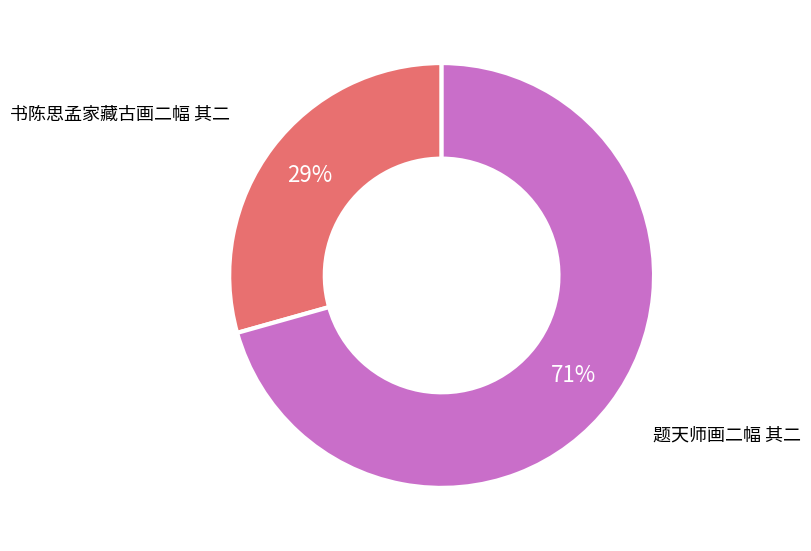

The 书陈思孟家藏古画二幅 其二 slice represents 39% of the pie. True or false?

False